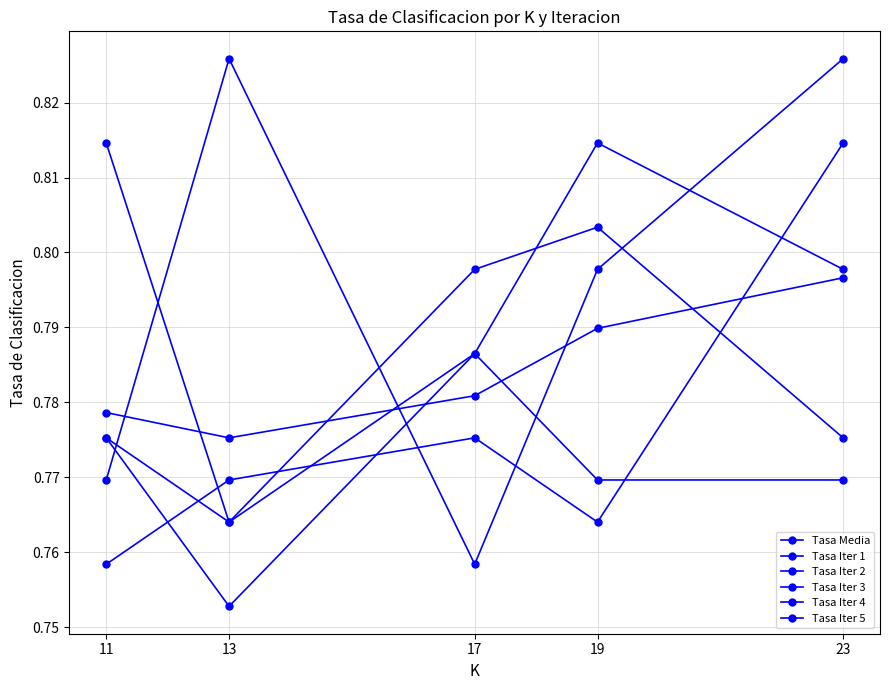

Does the chart have visible grid lines?

Yes